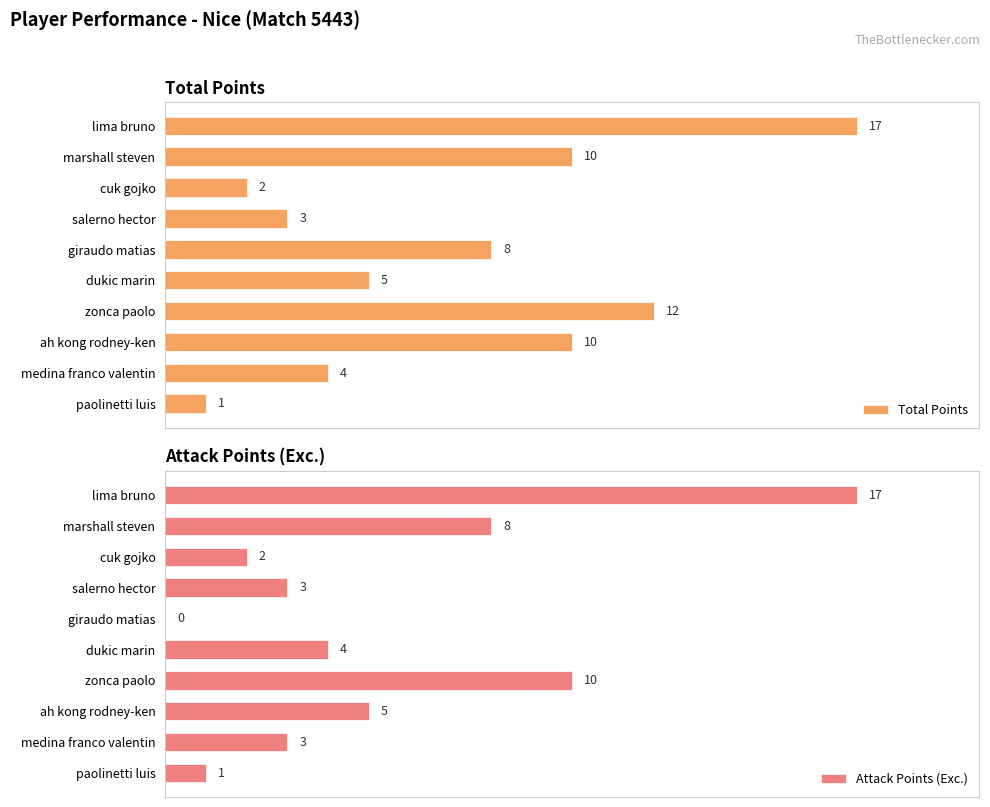

Count the number of data series in this chart.

2